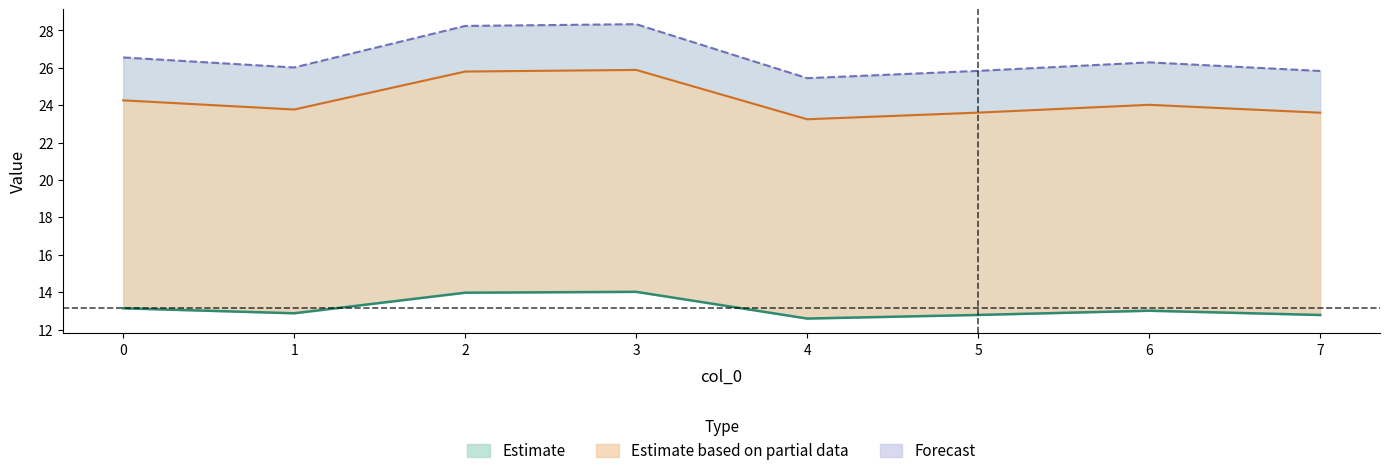

Reading left to right, extract all data points from this chart.

col_2: 13.1	12.9	14.0	14.0	12.6	12.8	13.0	12.8
col_3: 24.3	23.8	25.8	25.9	23.3	23.6	24.0	23.6
col_4: 26.6	26.0	28.2	28.3	25.4	25.8	26.3	25.8